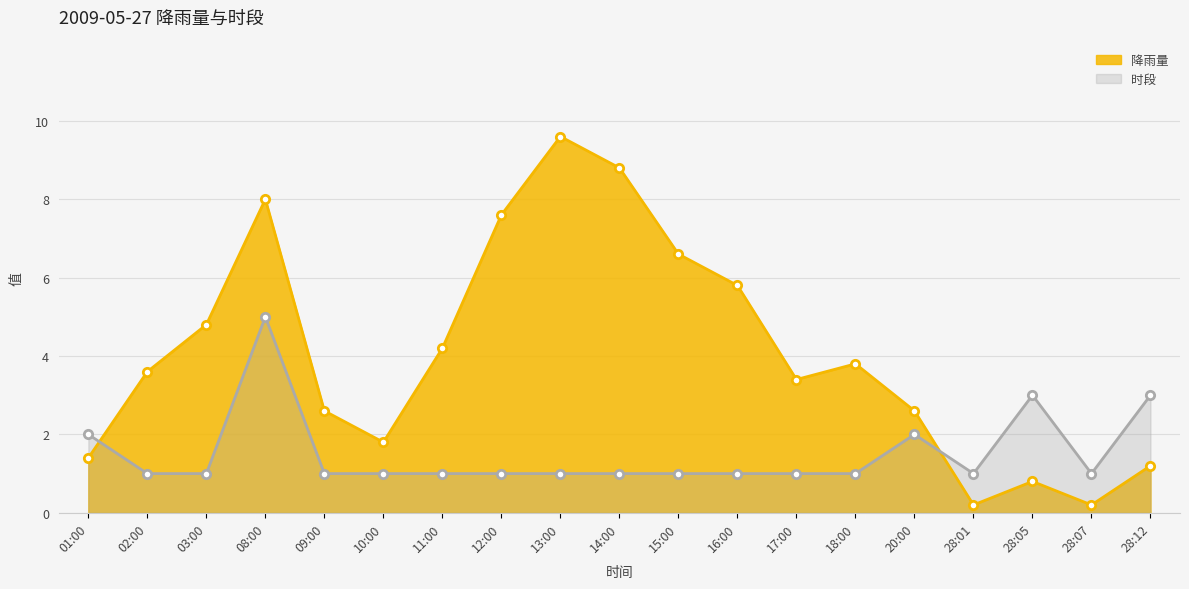

In 时段, how many points are lower than both neighbors (excluding endpoints)?

2